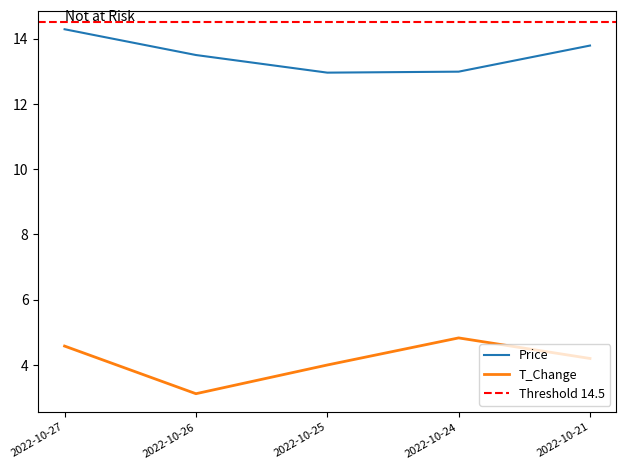

Is the value of t_change at 2022-10-25 greater than the value of price at 2022-10-27?

No